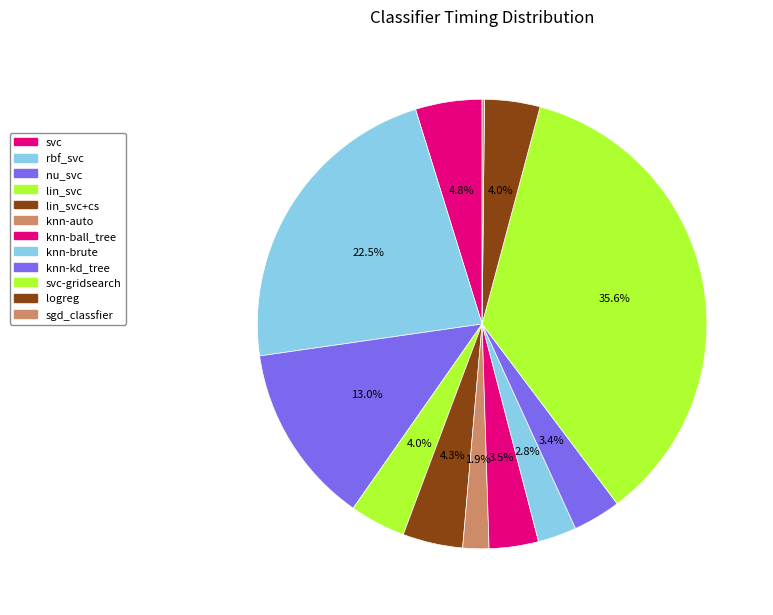

To the nearest percent, what percentage of the pie is lin_svc+cs?

4%